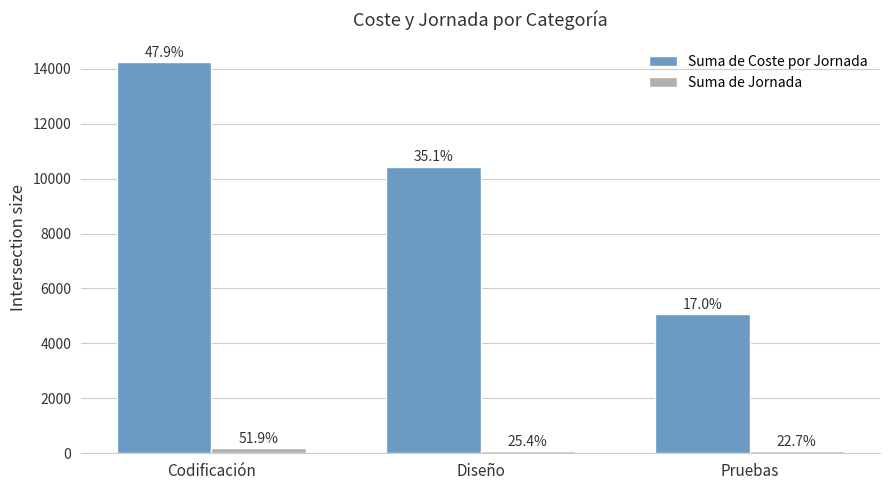

What is the highest value of the Suma de Coste por Jornada series?

14240